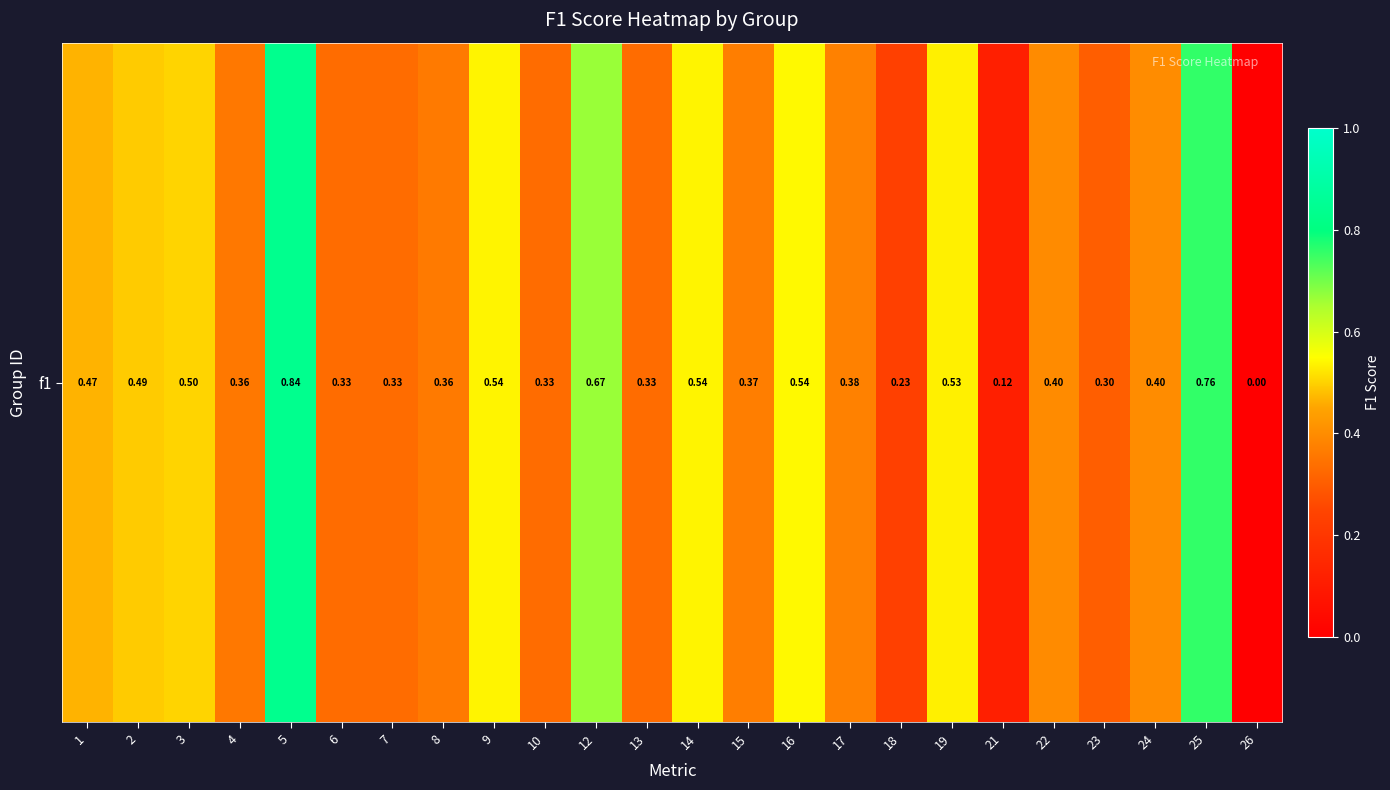

What is the difference between the maximum and minimum values?

0.8